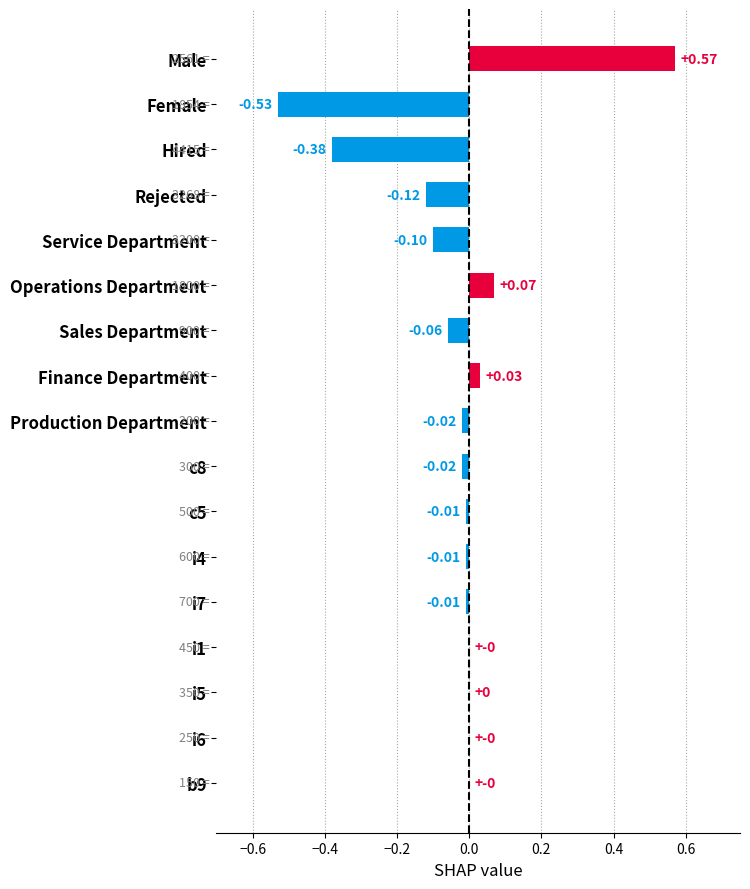

Are the bars grouped side by side (vs. stacked)?

No